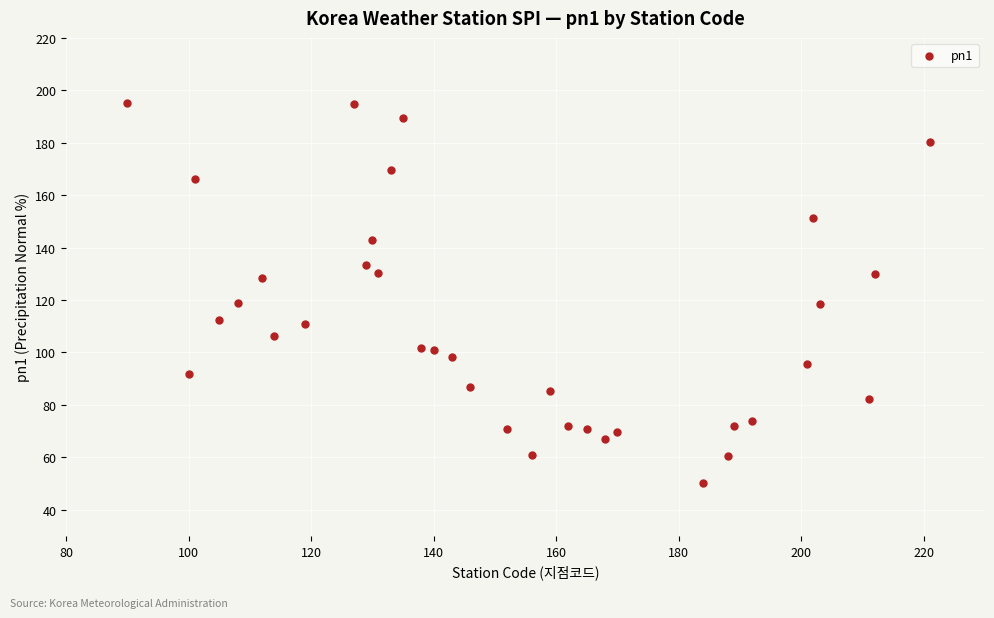

What is the range of X values (max minus min)?

131.0